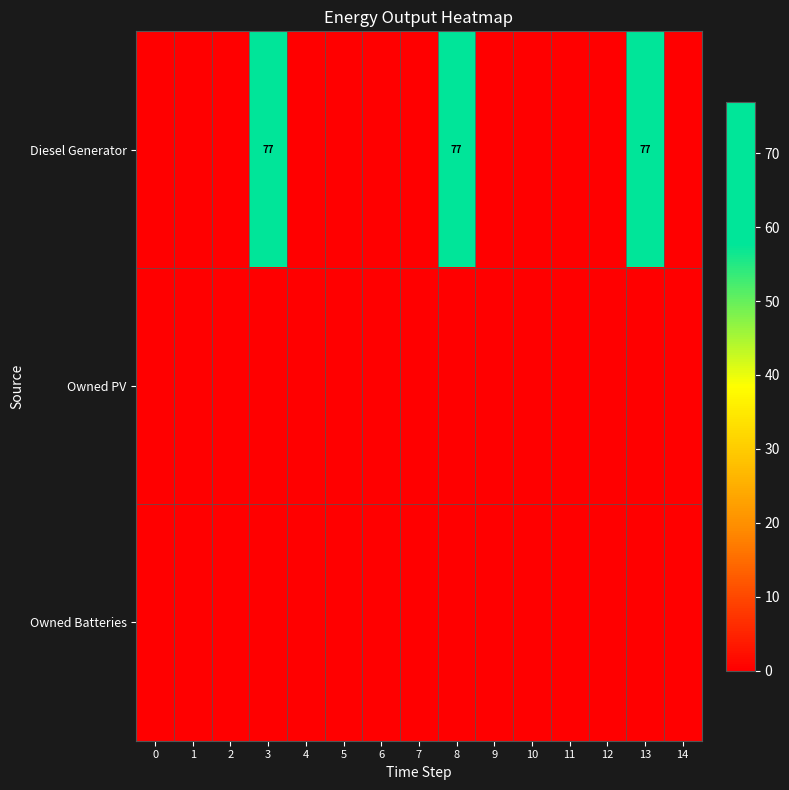

Reading left to right, transcribe all the data shown in this chart.

row_0: 0	0	0	77	0	0	0	0	77	0	0	0	0	77	0
row_1: 0	0	0	0	0	0	0	0	0	0	0	0	0	0	0
row_2: 0	0	0	0	0	0	0	0	0	0	0	0	0	0	0